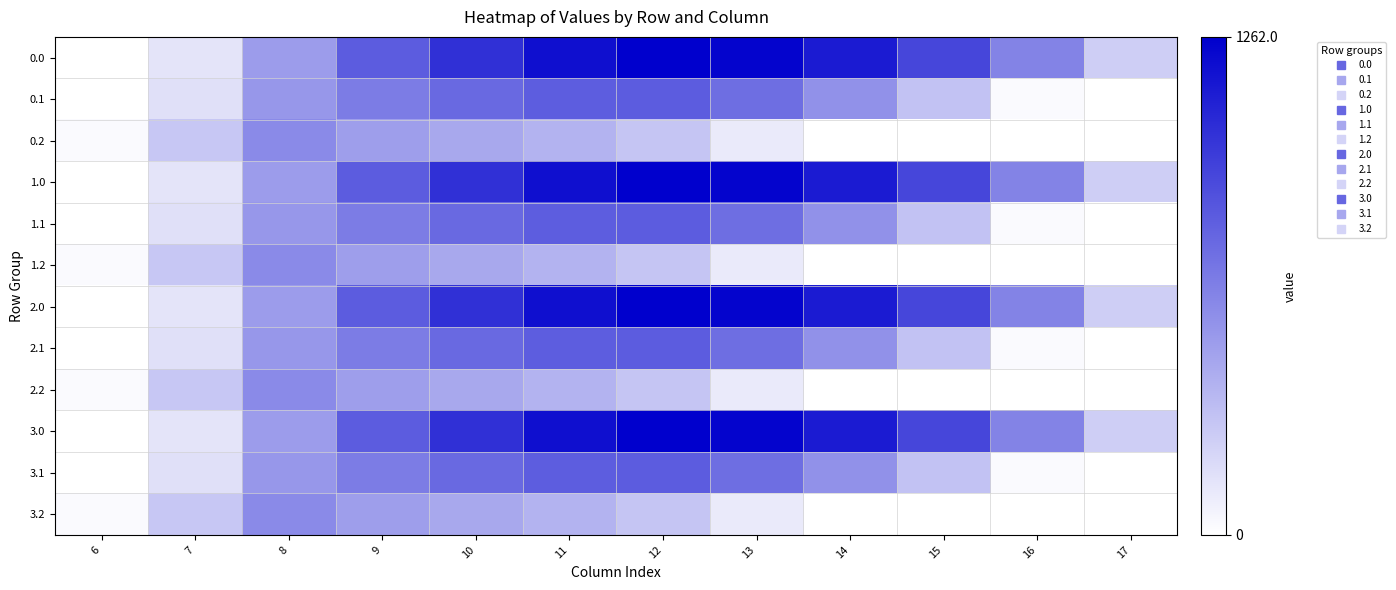

Reading right to left, what are all the values shown in this chart?

0.0: 17=0.2	16=0.5	15=0.7	14=0.9	13=1.0	12=1.0	11=0.9	10=0.8	9=0.6	8=0.4	7=0.1	6=0.0
0.1: 17=0.0	16=0.0	15=0.2	14=0.4	13=0.6	12=0.6	11=0.6	10=0.6	9=0.5	8=0.4	7=0.1	6=0.0
0.2: 17=0.0	16=0.0	15=0.0	14=0.0	13=0.1	12=0.2	11=0.3	10=0.3	9=0.4	8=0.5	7=0.2	6=0.0
1.0: 17=0.2	16=0.5	15=0.7	14=0.9	13=1.0	12=1.0	11=0.9	10=0.8	9=0.6	8=0.4	7=0.1	6=0.0
1.1: 17=0.0	16=0.0	15=0.2	14=0.4	13=0.6	12=0.6	11=0.6	10=0.6	9=0.5	8=0.4	7=0.1	6=0.0
1.2: 17=0.0	16=0.0	15=0.0	14=0.0	13=0.1	12=0.2	11=0.3	10=0.3	9=0.4	8=0.5	7=0.2	6=0.0
2.0: 17=0.2	16=0.5	15=0.7	14=0.9	13=1.0	12=1.0	11=0.9	10=0.8	9=0.6	8=0.4	7=0.1	6=0.0
2.1: 17=0.0	16=0.0	15=0.2	14=0.4	13=0.6	12=0.6	11=0.6	10=0.6	9=0.5	8=0.4	7=0.1	6=0.0
2.2: 17=0.0	16=0.0	15=0.0	14=0.0	13=0.1	12=0.2	11=0.3	10=0.3	9=0.4	8=0.5	7=0.2	6=0.0
3.0: 17=0.2	16=0.5	15=0.7	14=0.9	13=1.0	12=1.0	11=0.9	10=0.8	9=0.6	8=0.4	7=0.1	6=0.0
3.1: 17=0.0	16=0.0	15=0.2	14=0.4	13=0.6	12=0.6	11=0.6	10=0.6	9=0.5	8=0.4	7=0.1	6=0.0
3.2: 17=0.0	16=0.0	15=0.0	14=0.0	13=0.1	12=0.2	11=0.3	10=0.3	9=0.4	8=0.5	7=0.2	6=0.0